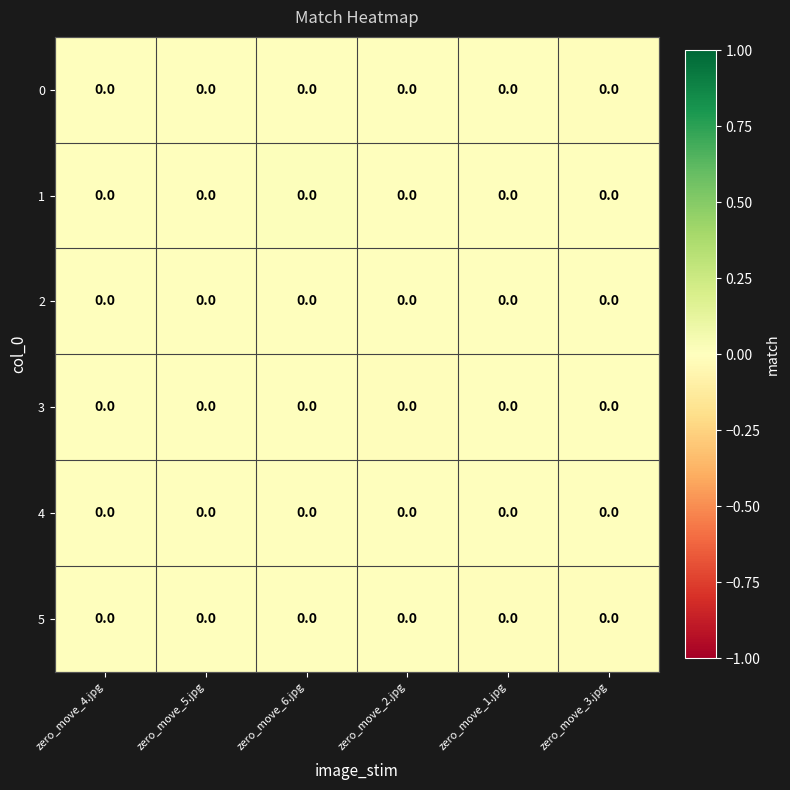

The row_5 series shows 0.0 at zero_move_2.jpg. True or false?

True